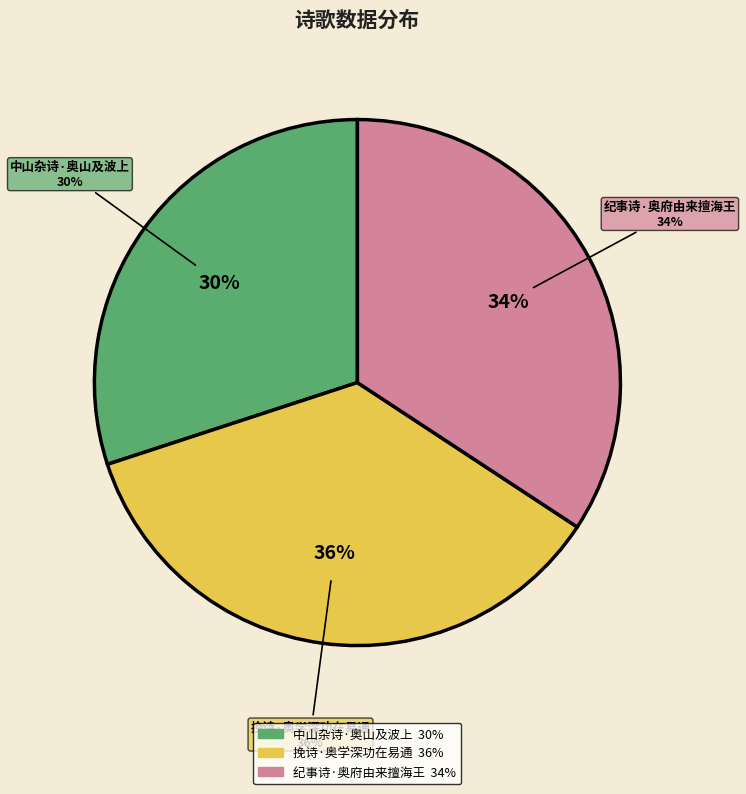

Does any single category account for the majority?

No